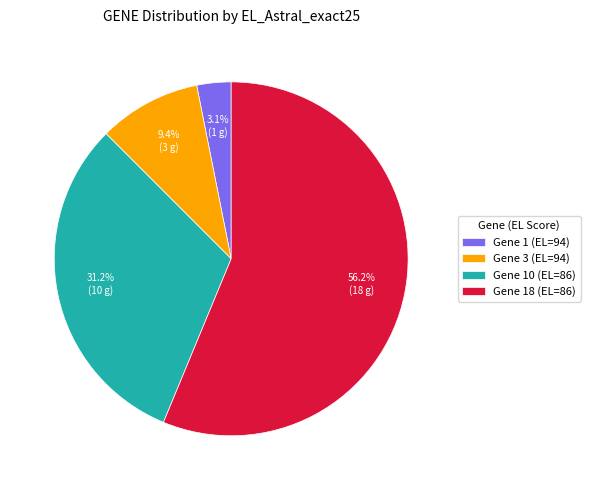

Which category has the smallest portion of the pie?

Gene 1 (EL=94)